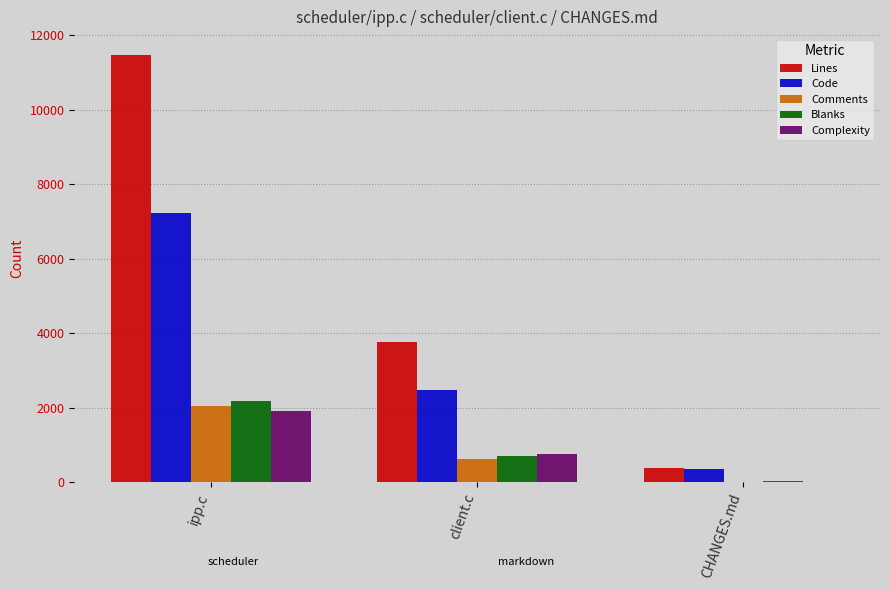

Which series has the largest total across all categories?

Lines